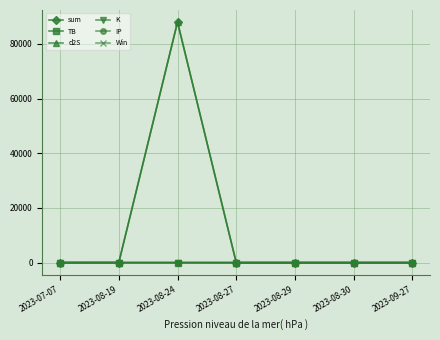

At which category does the chart reach its peak across all series?

2023-08-24